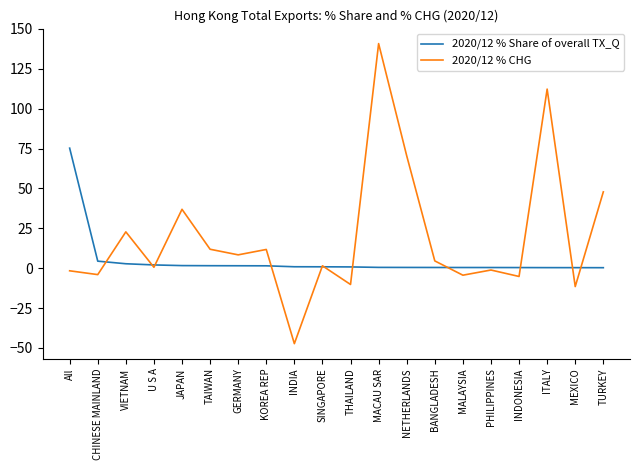

List the series in order of their peak value, lowest first.

2020/12 % Share of overall TX_Q, 2020/12 % CHG